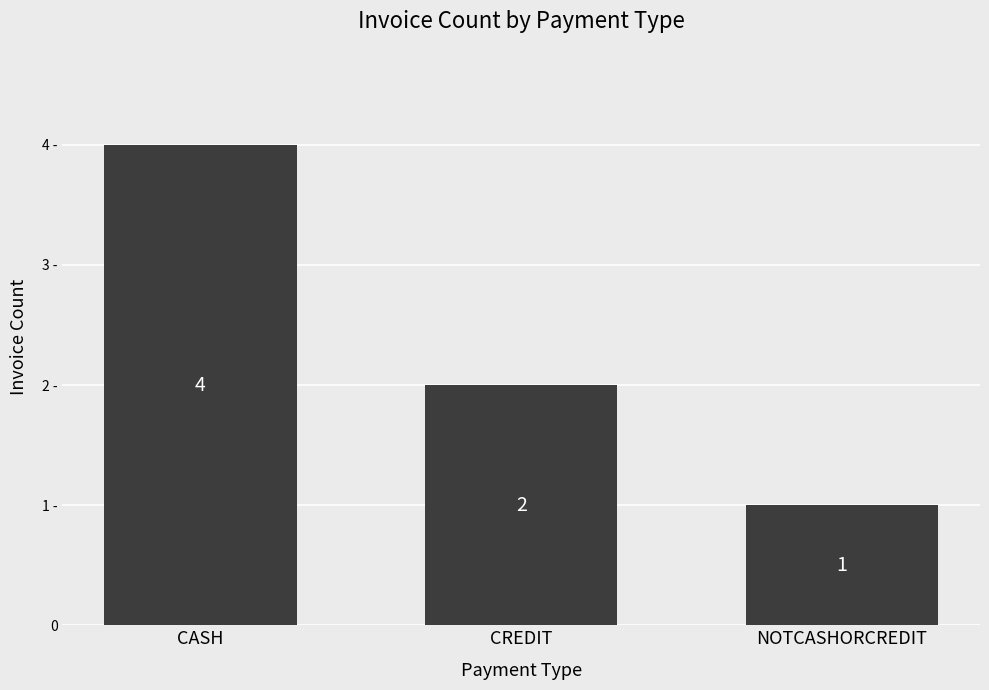

Are the bars horizontal?

No